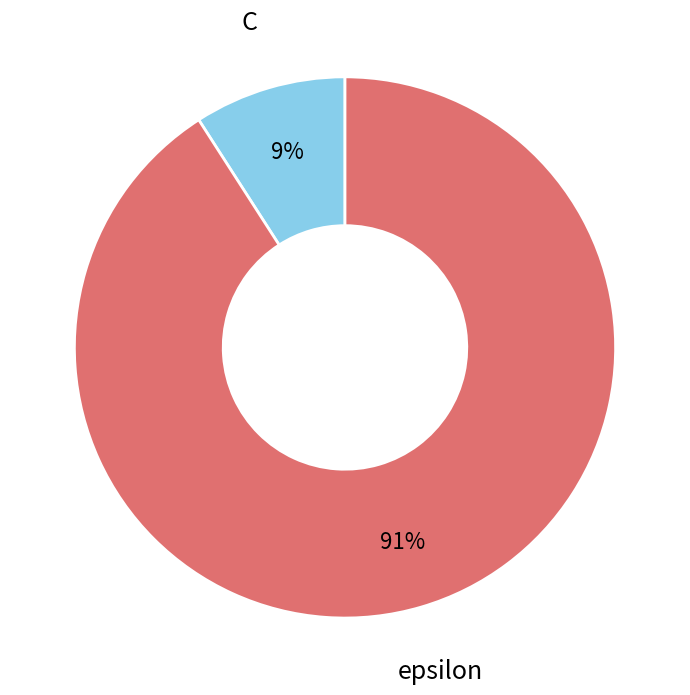

Rank the categories by value from lowest to highest.

C, epsilon